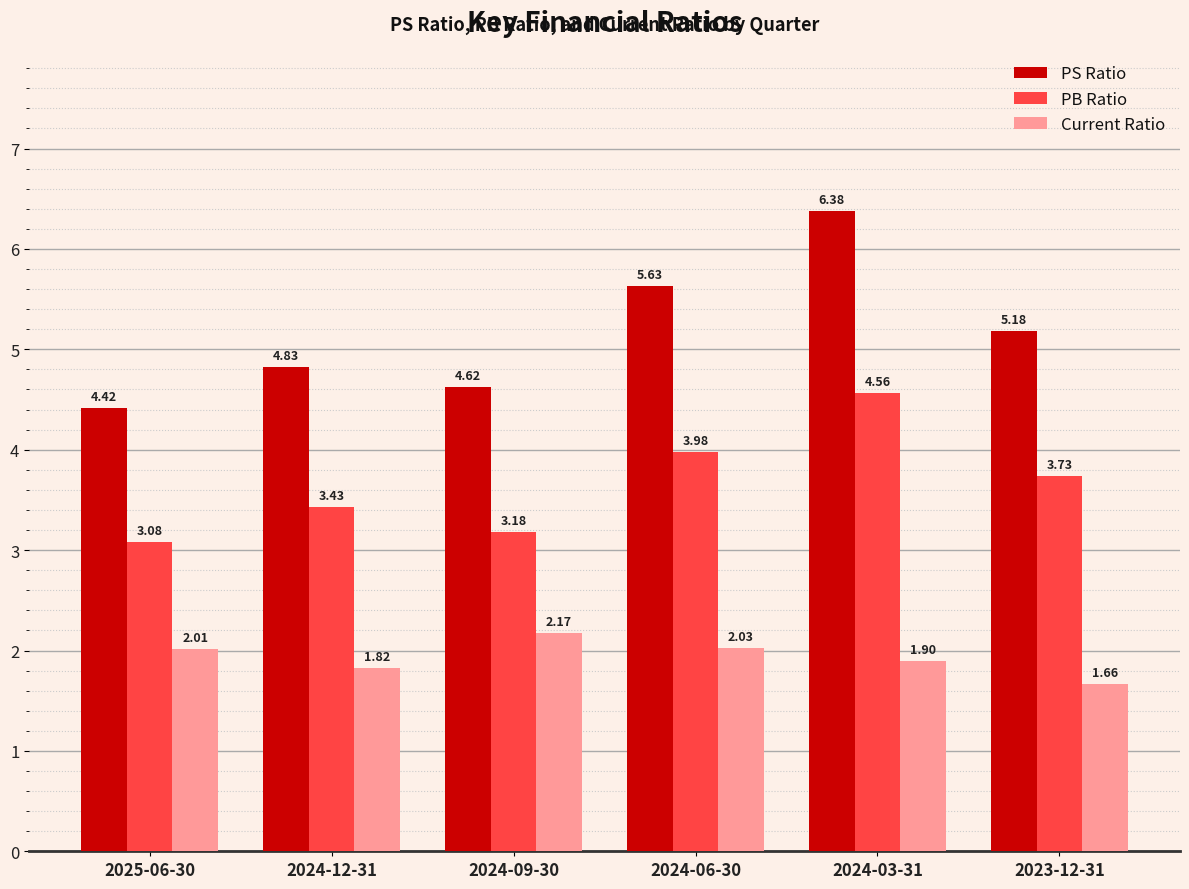

Are the bars horizontal?

No